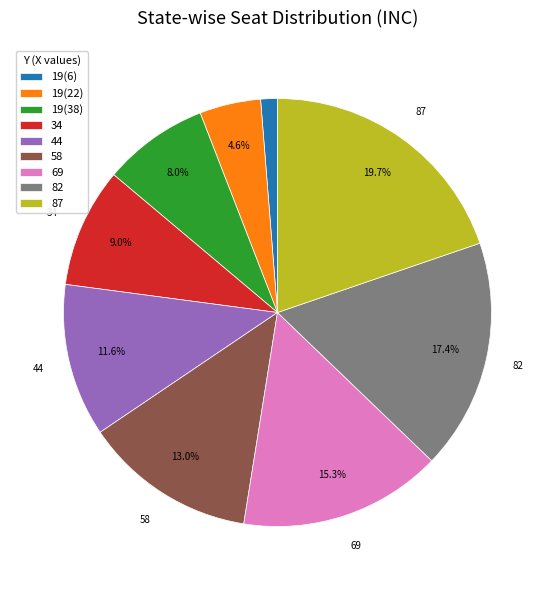

To the nearest percent, what is the difference between the largest and smallest slice percentages?

18%